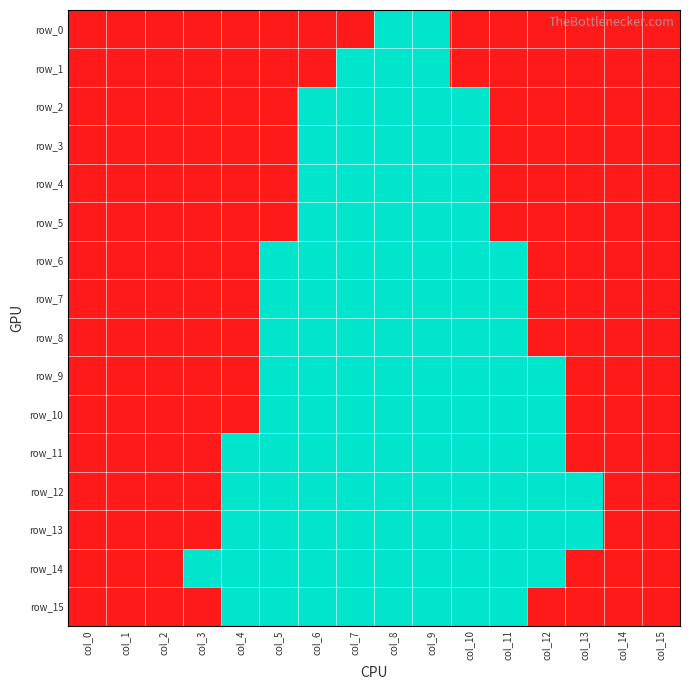

How many distinct data groups are displayed?

16